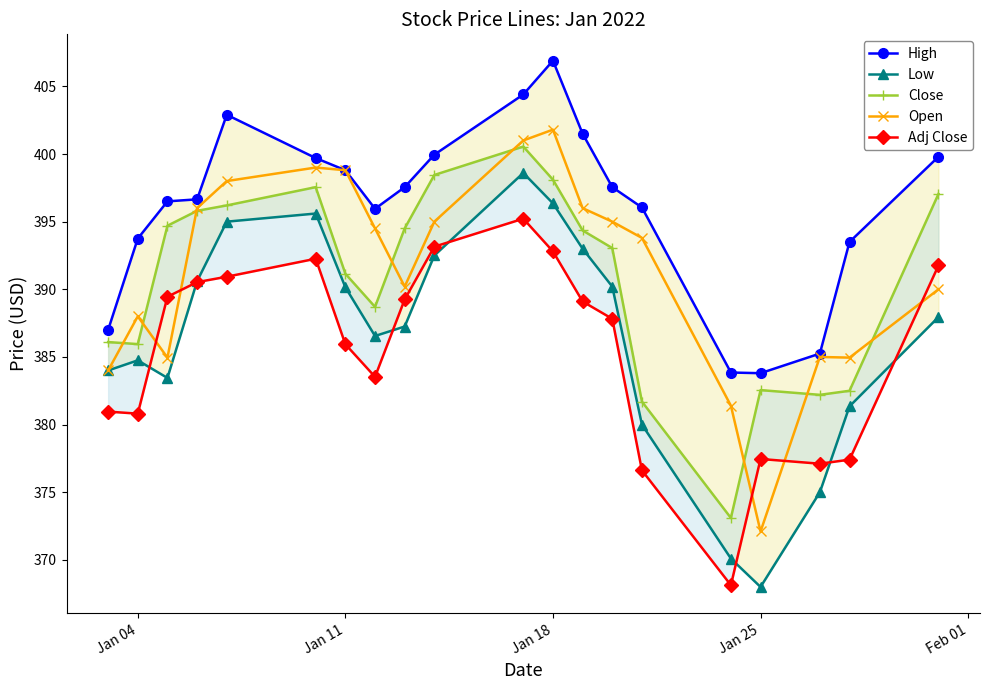

Where is the first local maximum for Open?

Jan 04